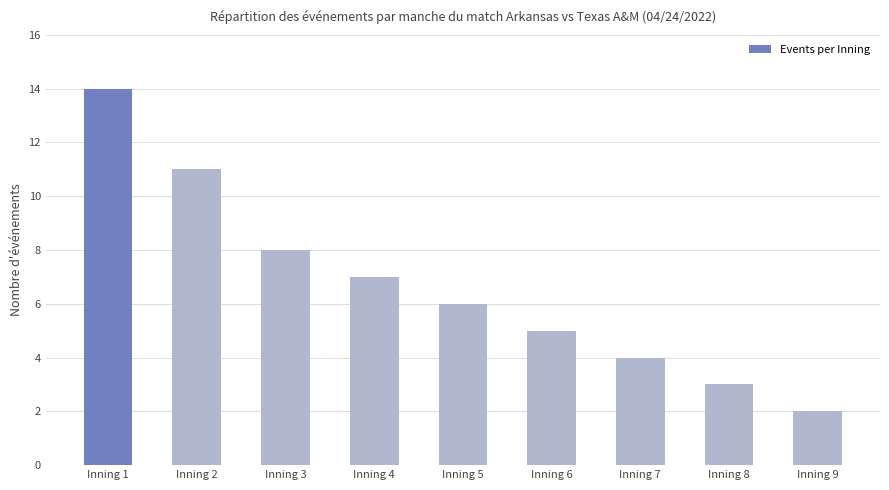

Are the bars horizontal?

No